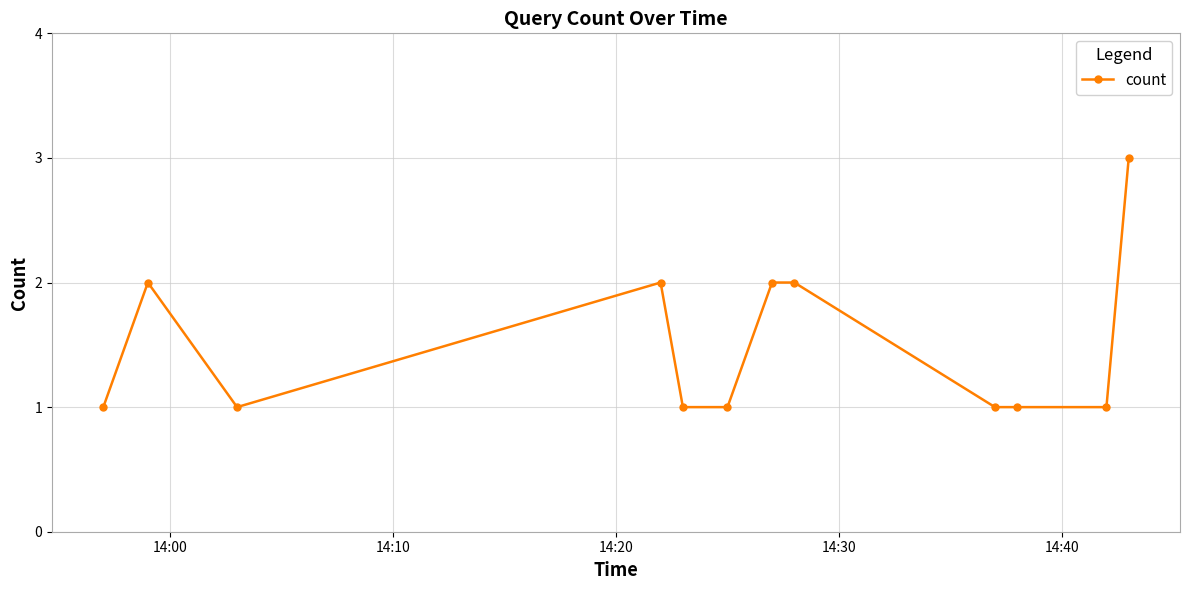

What is the difference between the second highest and minimum values?

1